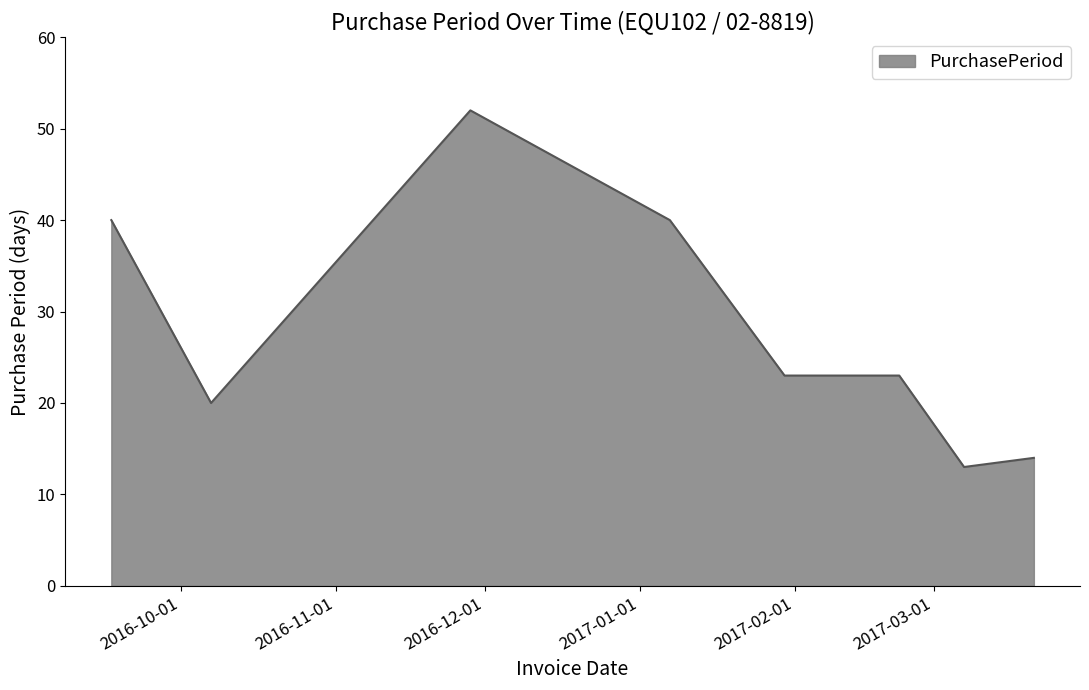

Reading left to right, transcribe all the data shown in this chart.

40	20	52	40	23	23	13	14